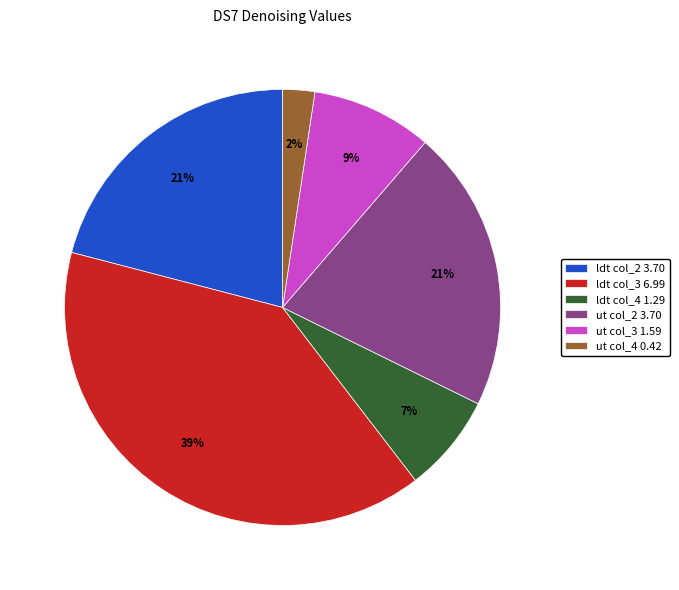

To the nearest percent, what portion does ut col_3 represent?

9%